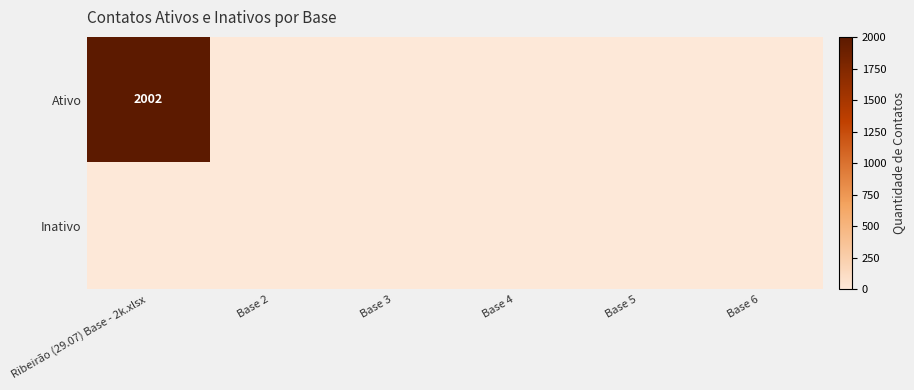

List the series in order of their overall mean, lowest first.

Inativo, Ativo